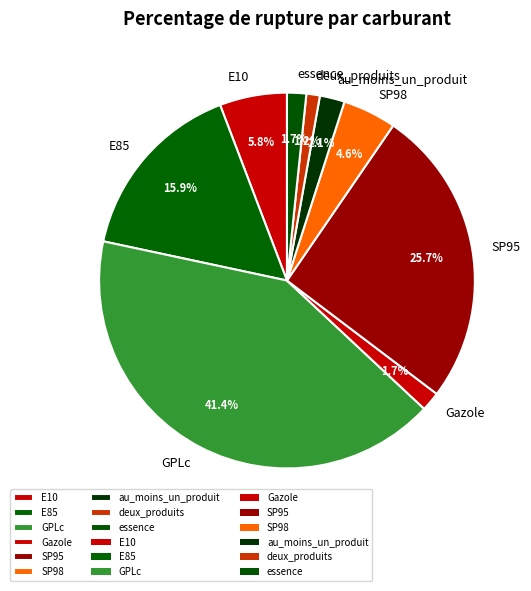

What is the ratio of the value at deux_produits to the value at SP98?

0.3